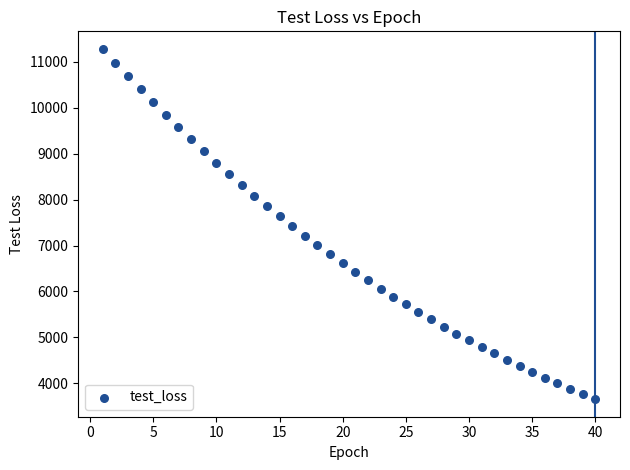

What is the range of X values (max minus min)?

39.0